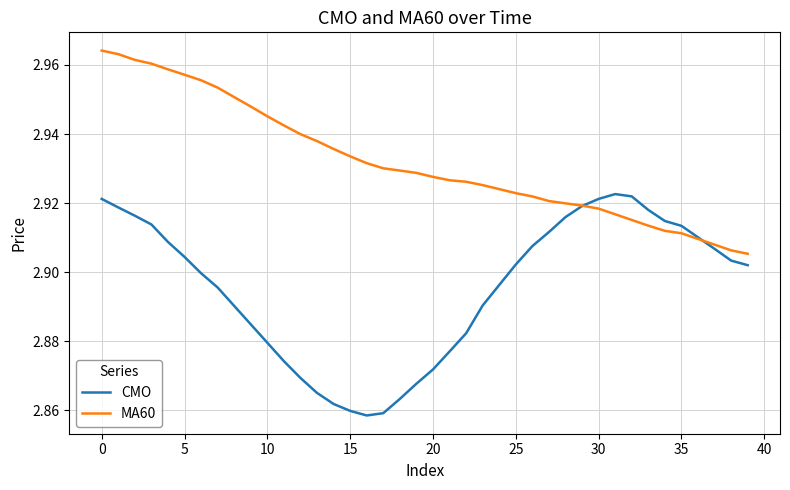

List the series in order of their peak value, lowest first.

CMO, MA60